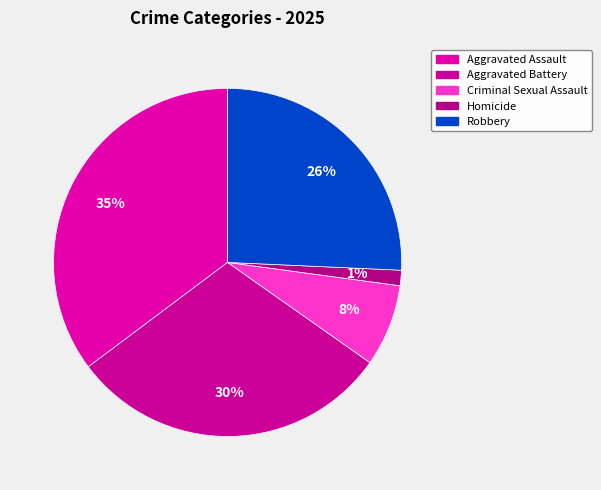

Which slice is the largest?

Aggravated Assault